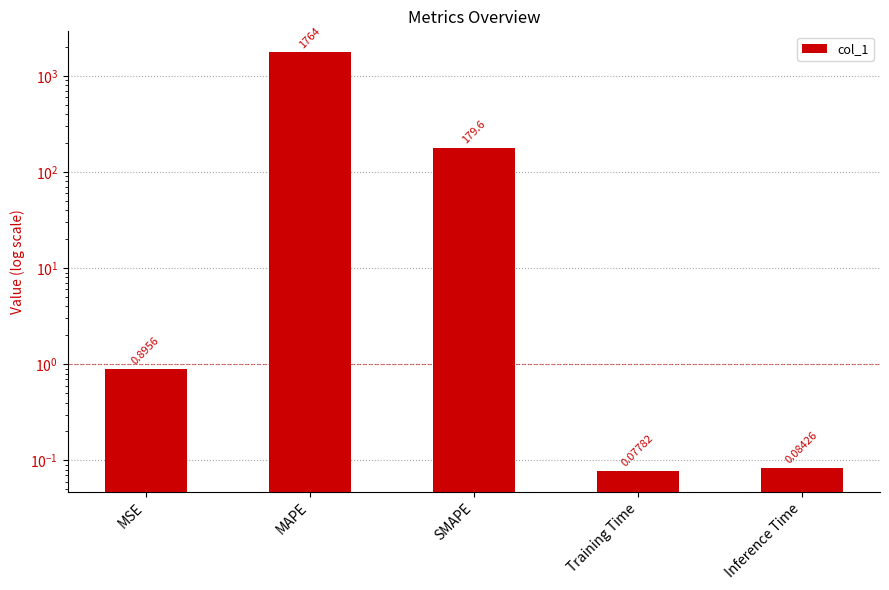

What is the average value?

389.0